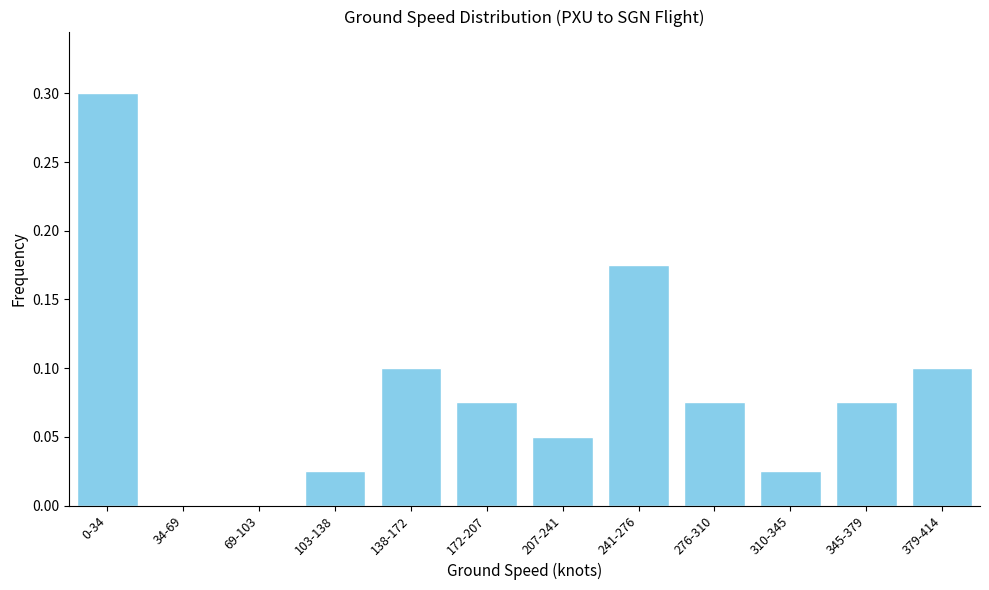

Is it true that the value at 138-172 is 0.2?

False